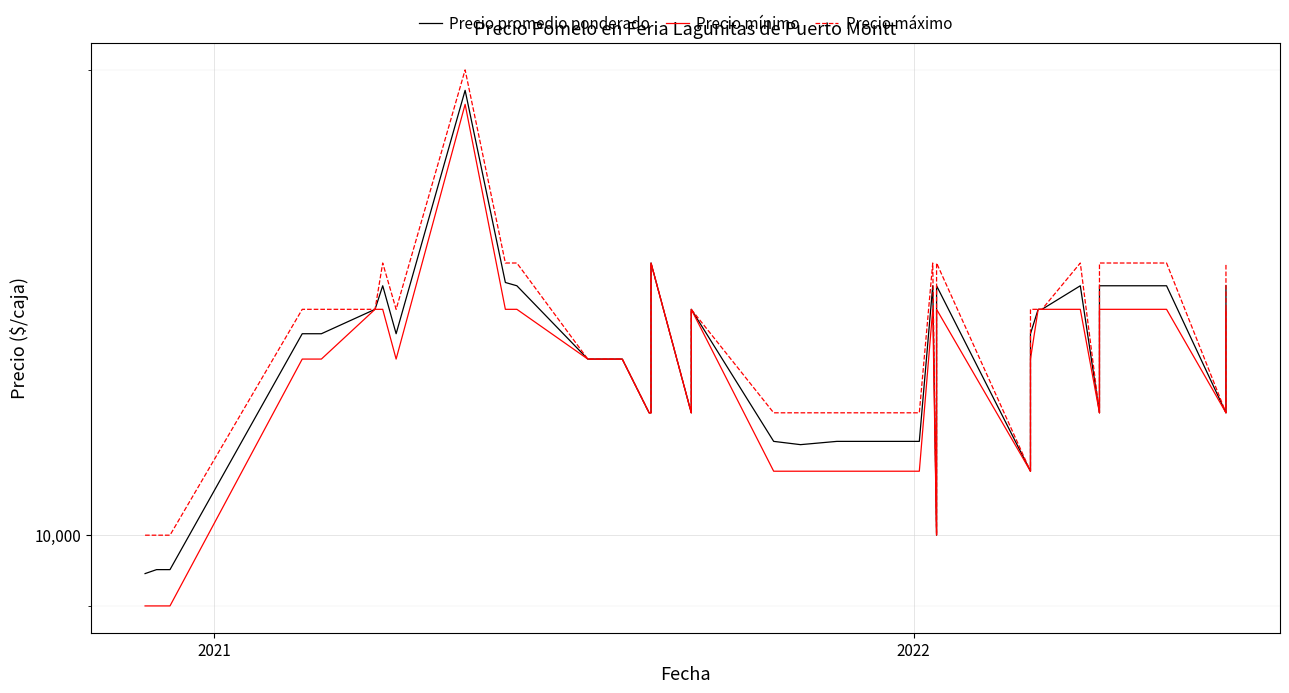

List the series in order of their overall mean, highest first.

Precio máximo, Precio promedio ponderado, Precio mínimo